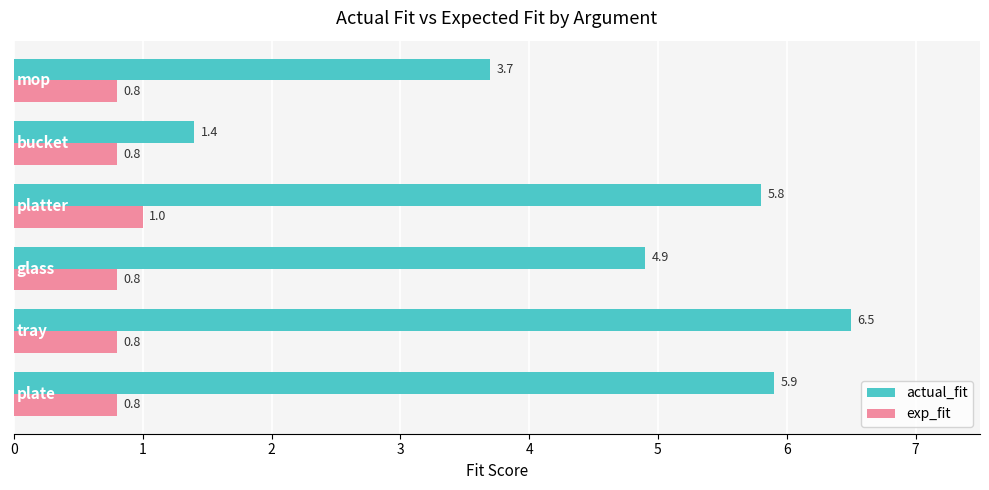

What is the difference between the maximum and second lowest values in the actual_fit series?

2.8